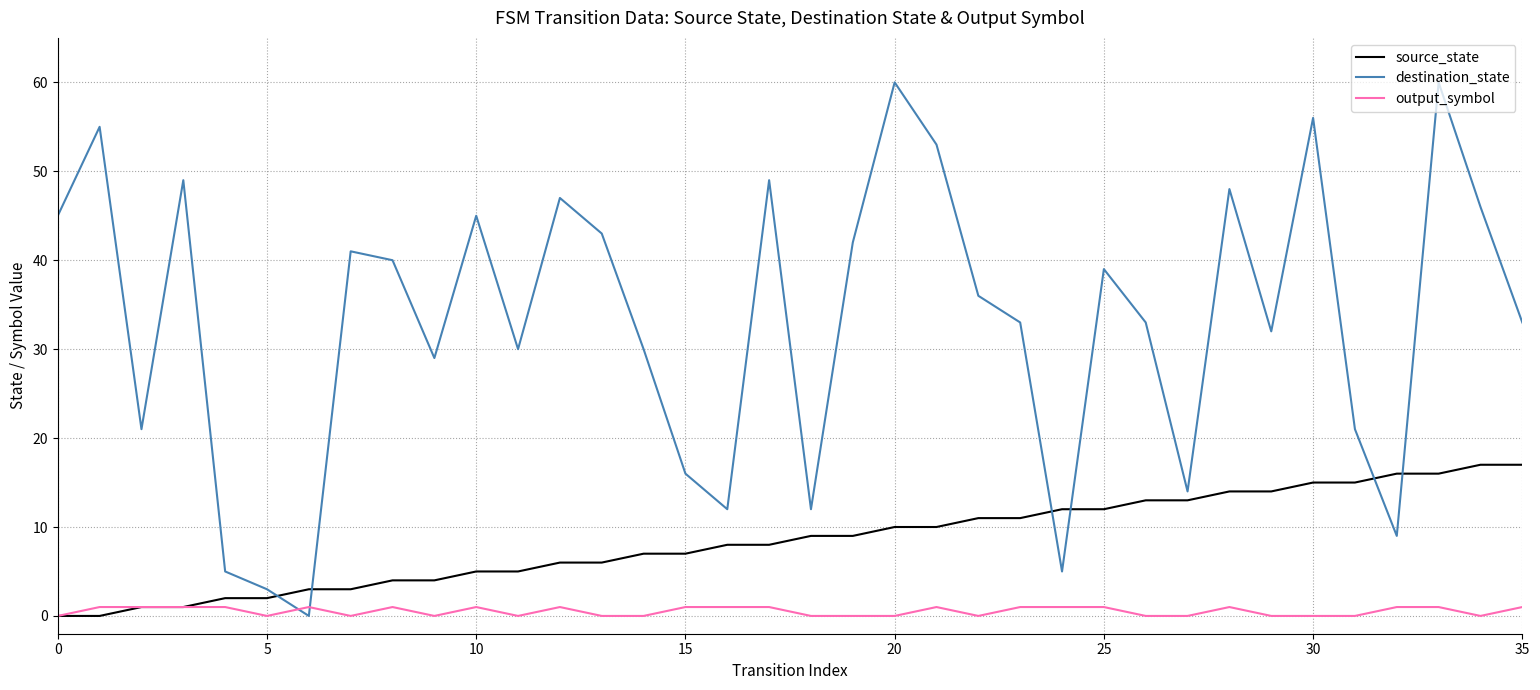

Rank the series by their average value, from highest to lowest.

destination_state, source_state, output_symbol